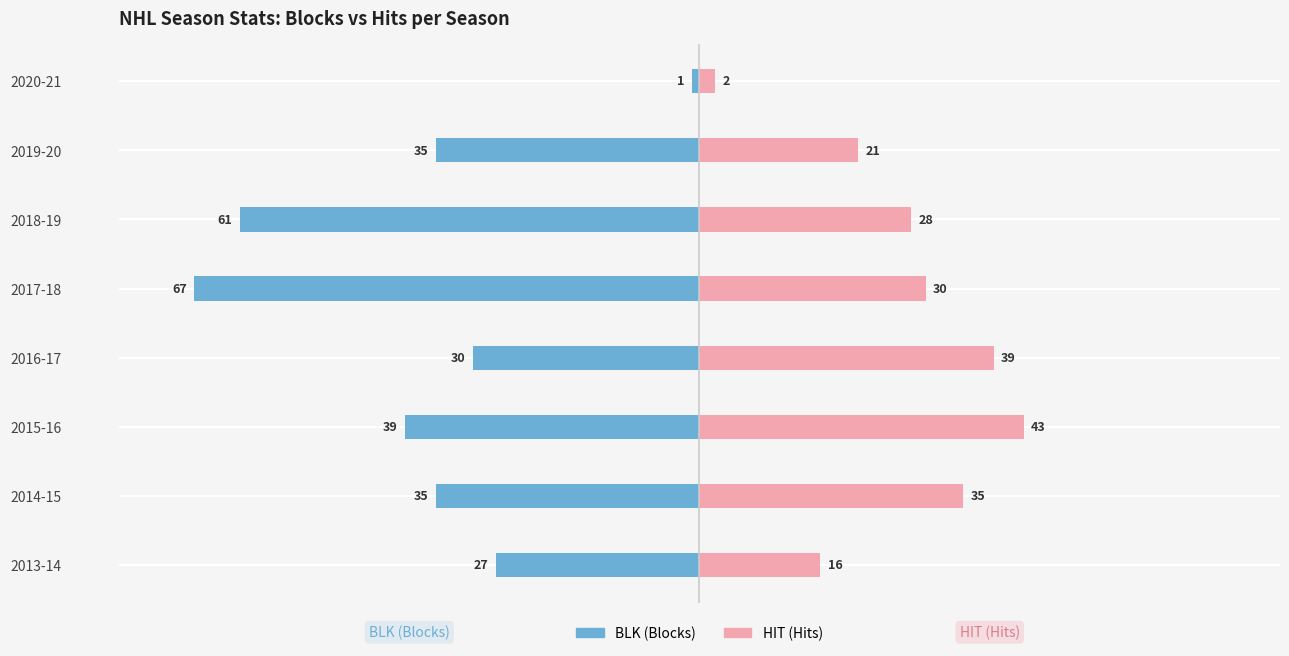

Reading right to left, extract all data points from this chart.

BLK: -1	-35	-61	-67	-30	-39	-35	-27
HIT: 2	21	28	30	39	43	35	16